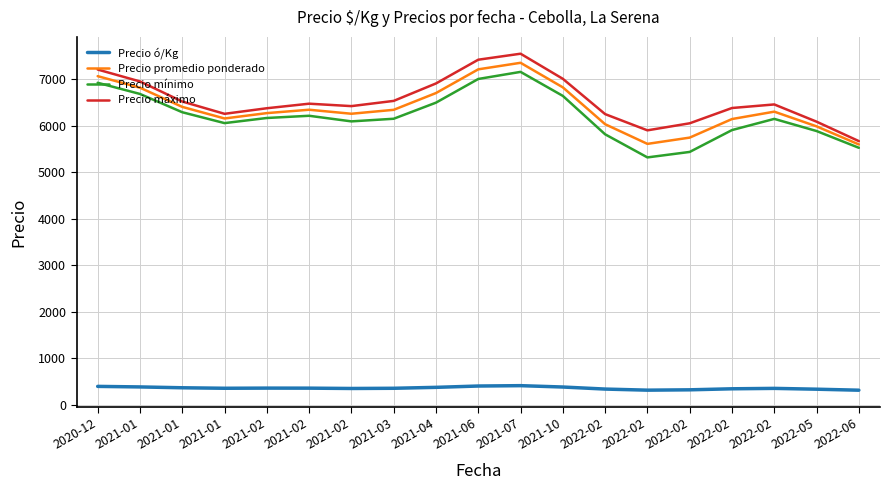

Is this an area chart (filled region under the line)?

No